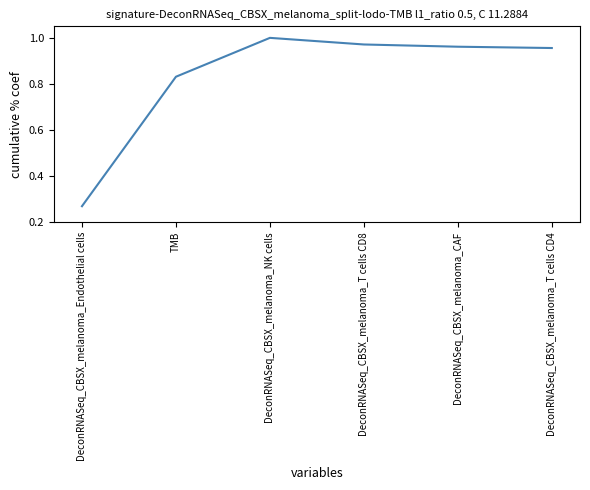

At which label is the value closest to 0?

DeconRNASeq_CBSX_melanoma_Endothelial cells